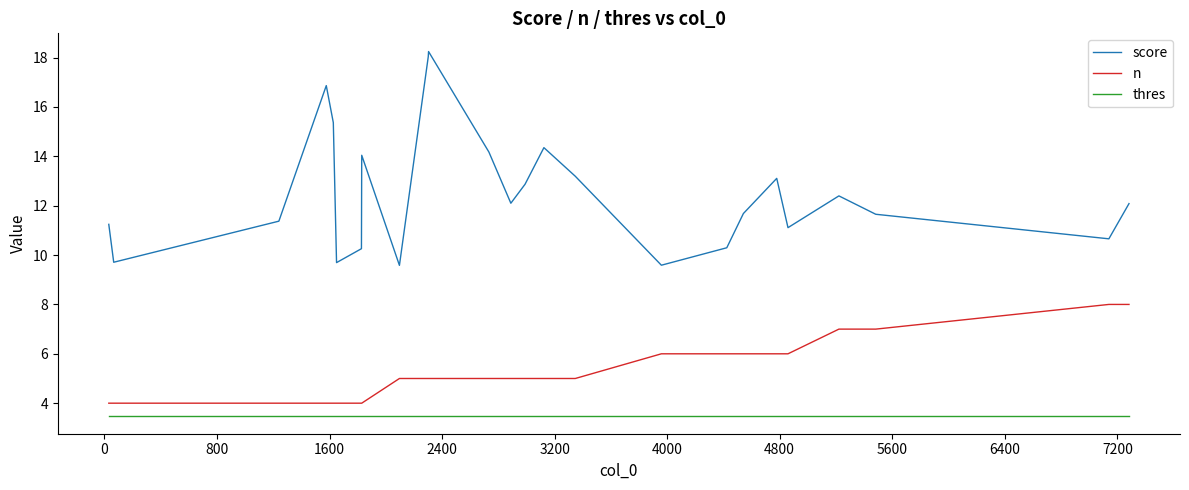

List the series in order of their overall mean, lowest first.

thres, n, score